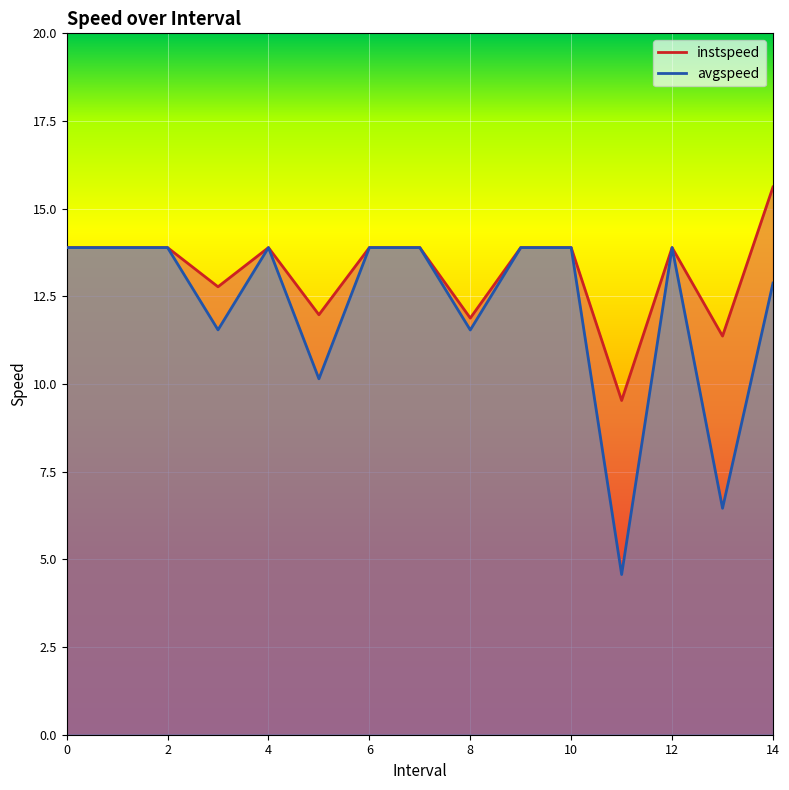

At how many categories does at least one series exceed 6?

15